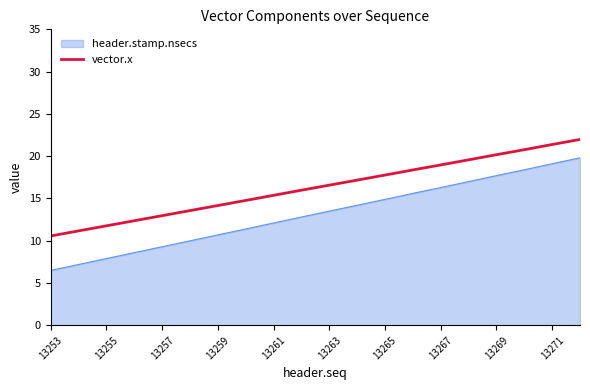

What is the minimum value shown in the chart?

6.5